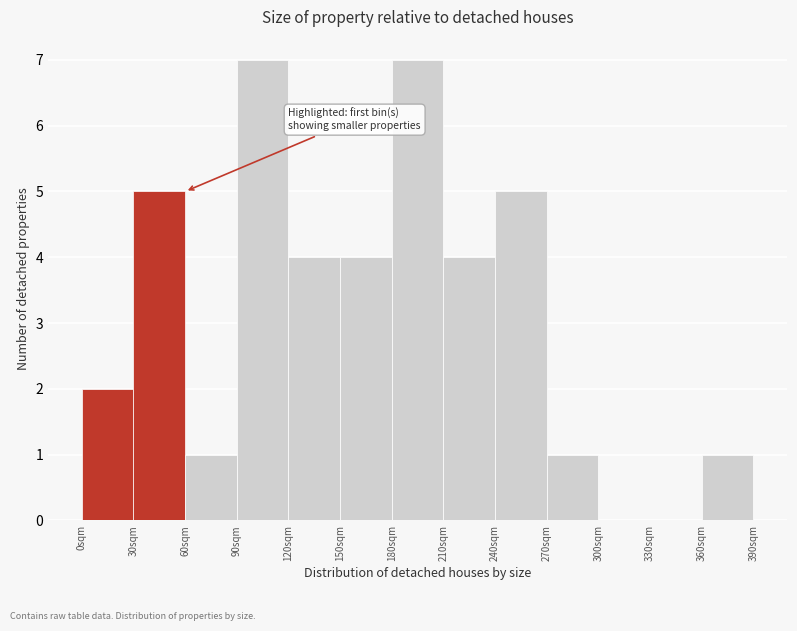

Reading left to right, list every bar in this chart as the range it spans on the x-axis followed by its height. The values are not printed on the chart, so give them approximately, as read against the axis.

0 to 30: 2
30 to 60: 5
60 to 90: 1
90 to 120: 7
120 to 150: 4
150 to 180: 4
180 to 210: 7
210 to 240: 4
240 to 270: 5
270 to 300: 1
300 to 330: 0
330 to 360: 0
360 to 390: 1